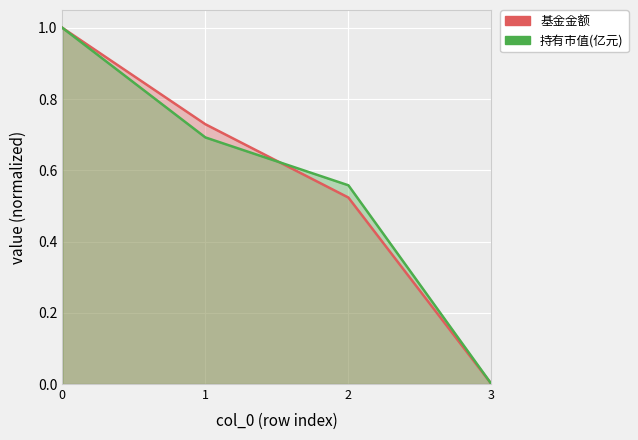

What is the difference between the second highest and second lowest values in the 基金金额 series?

0.2